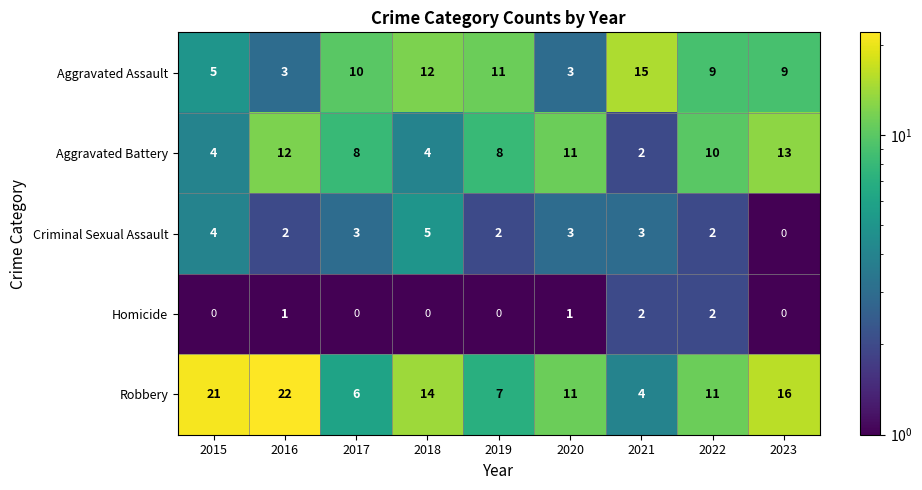

What is the difference between the second highest and minimum values in the Criminal Sexual Assault series?

4